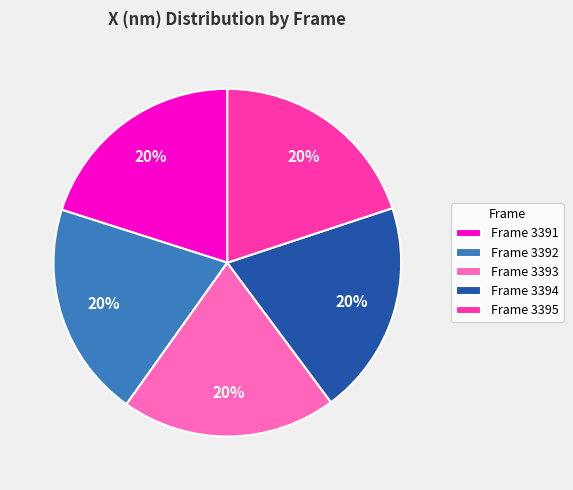

To the nearest percent, what portion does Frame 3394 represent?

20%